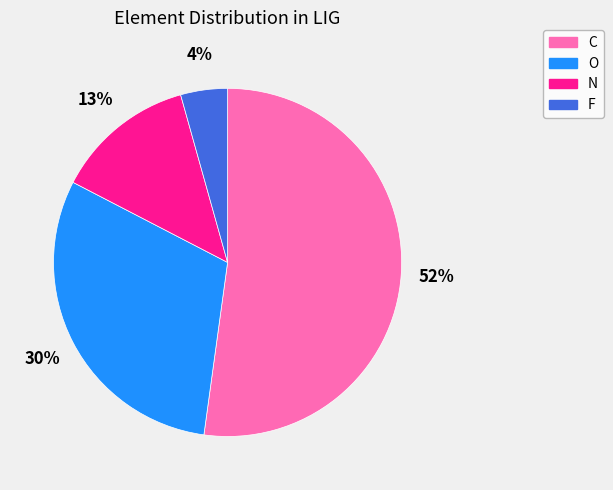

Is the sum of F and C greater than half?

Yes